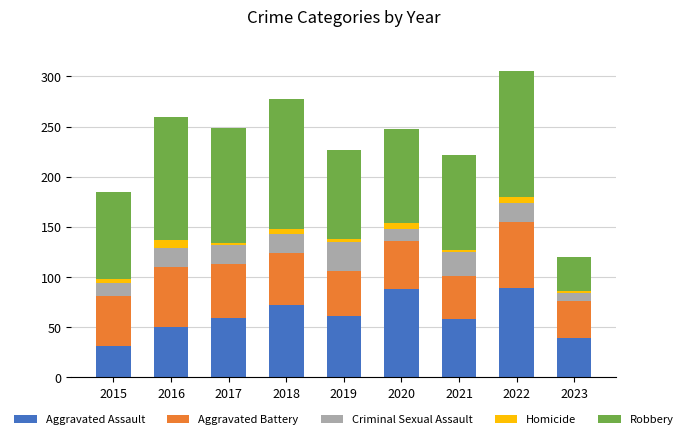

What is the approximate value of Aggravated Assault at 2016?

50